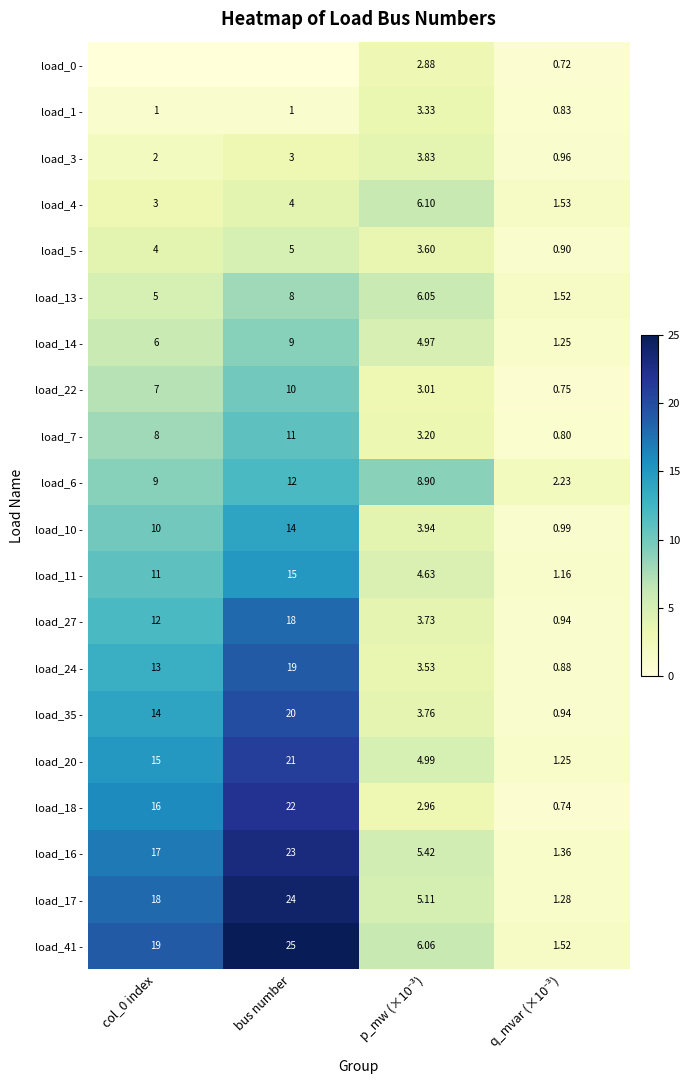

At how many categories does at least one series exceed 3?

3